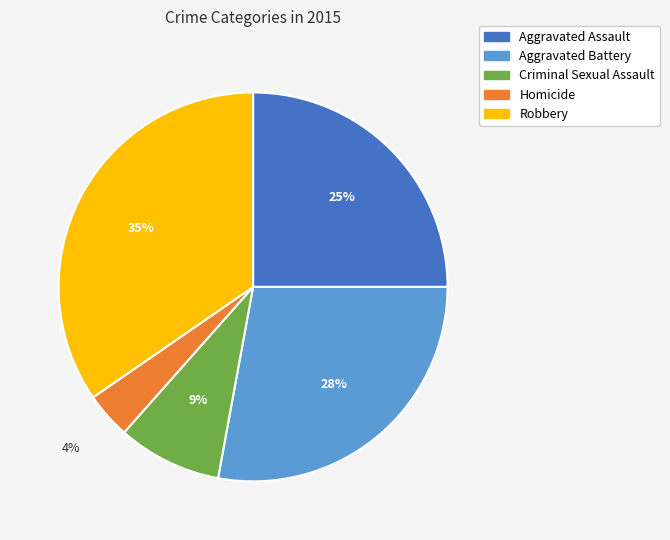

To the nearest percent, what percentage of the pie is Robbery?

35%